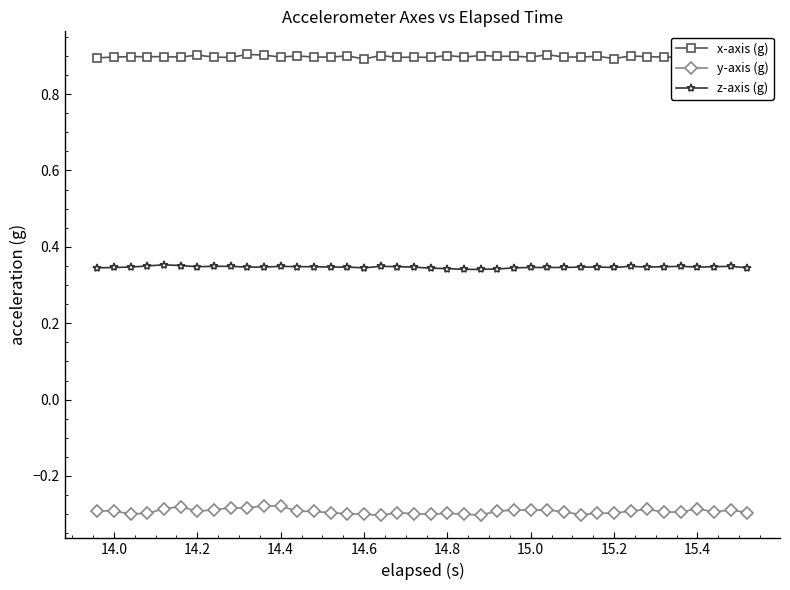

True or false: z-axis (g) has more than 0 interior local peaks.

True